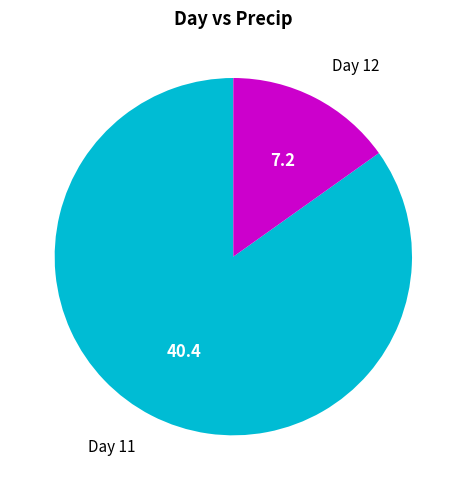

Does any single category account for the majority?

Yes